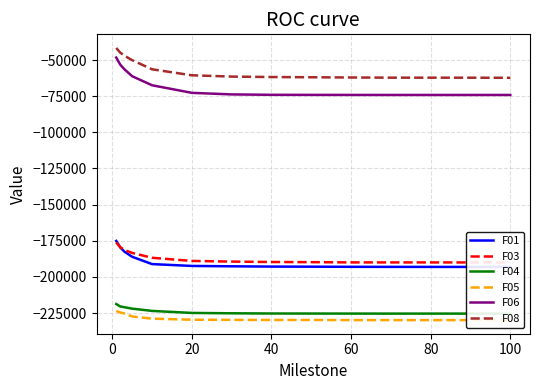

What is the sum of all F04 values?

-3133677.0